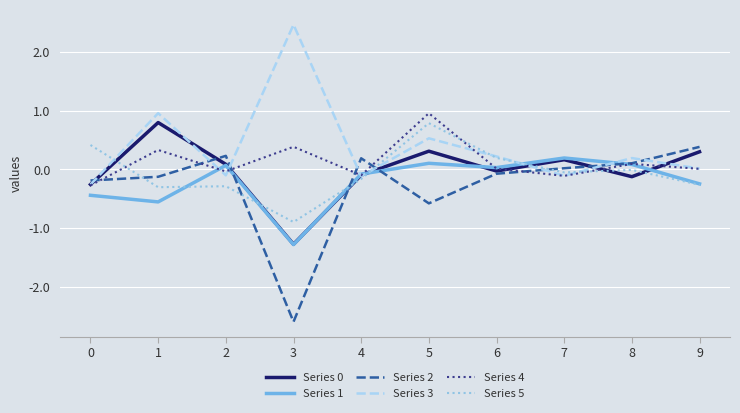

Which label corresponds to the smallest value in the chart?

3